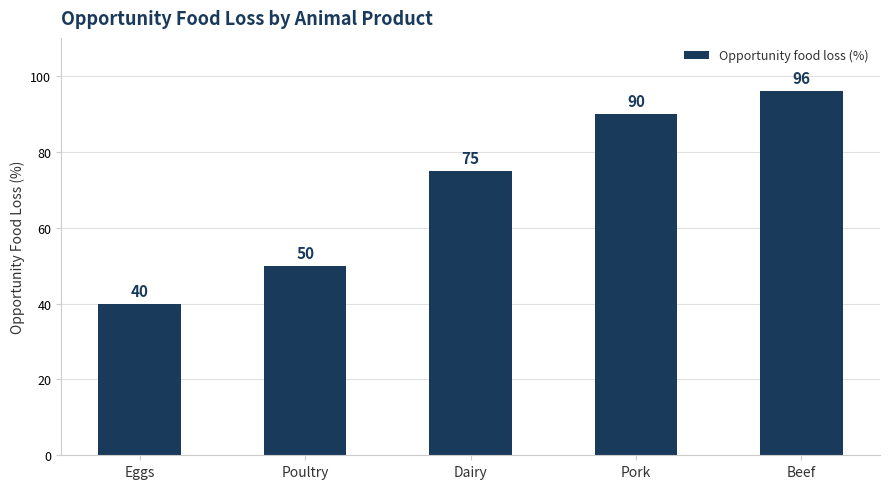

Rank the categories by value from lowest to highest.

Eggs, Poultry, Dairy, Pork, Beef